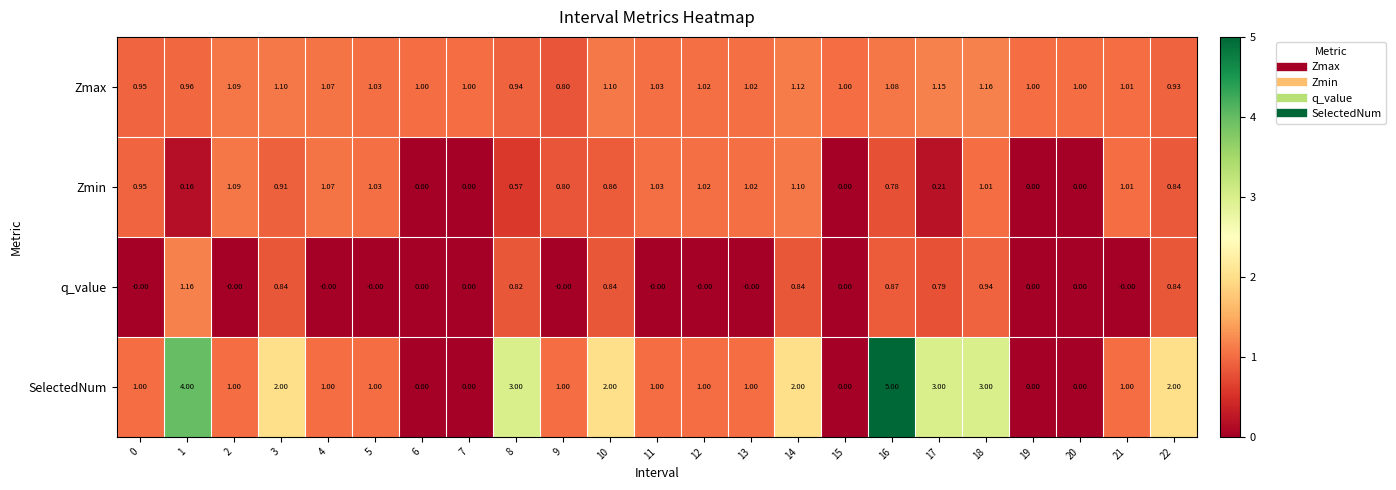

How many categories are shown in the chart?

23